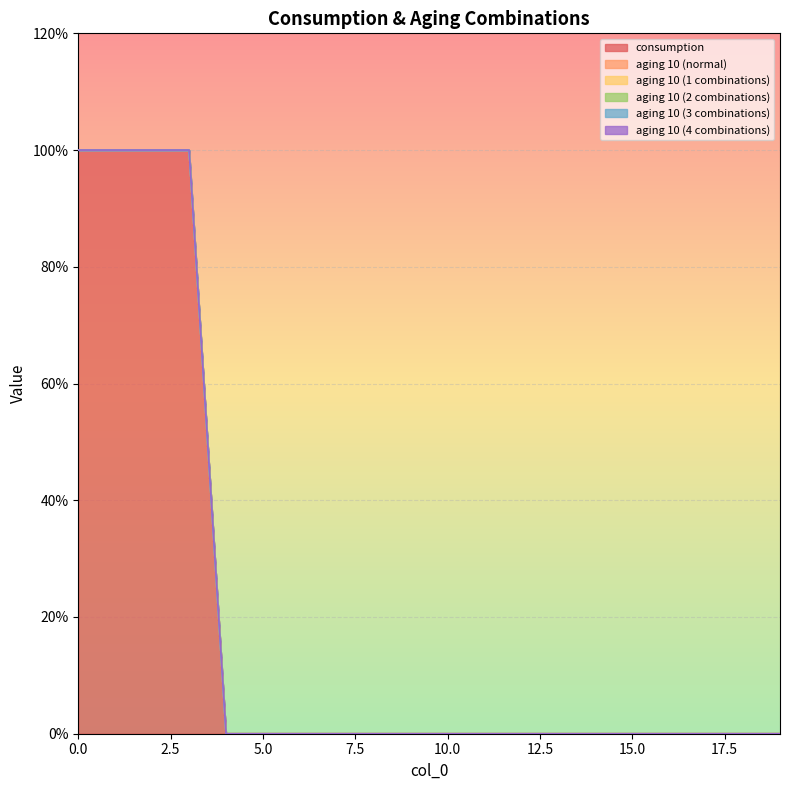

True or false: aging 10 (4 combinations) has more than 2 interior local peaks.

False